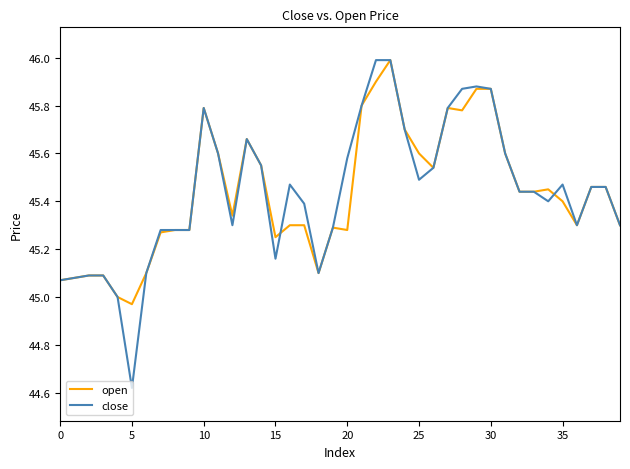

What is the highest value of the close series?

46.0